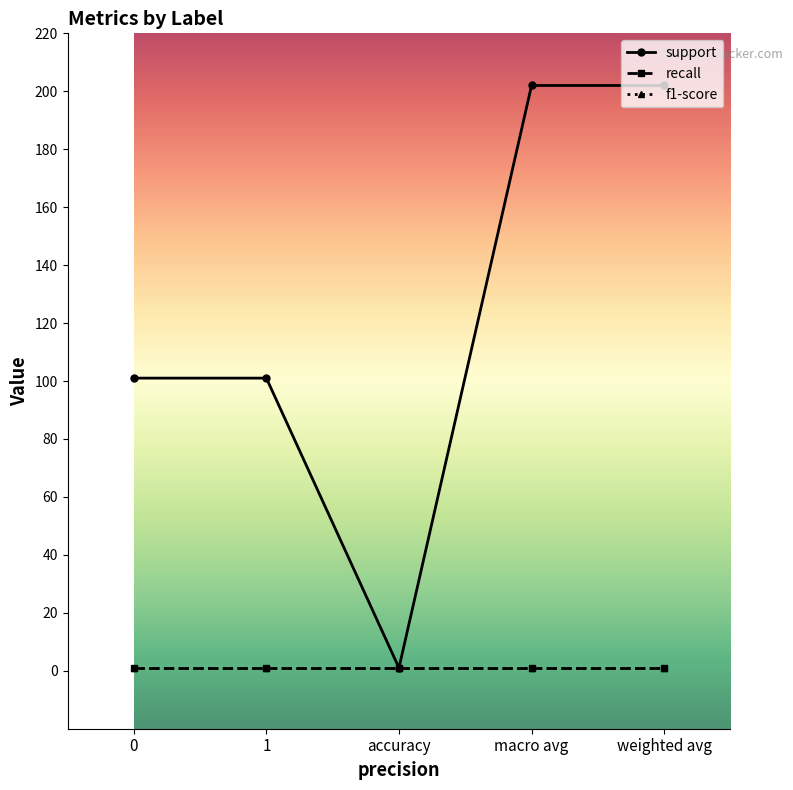

Is this an area chart (filled region under the line)?

No